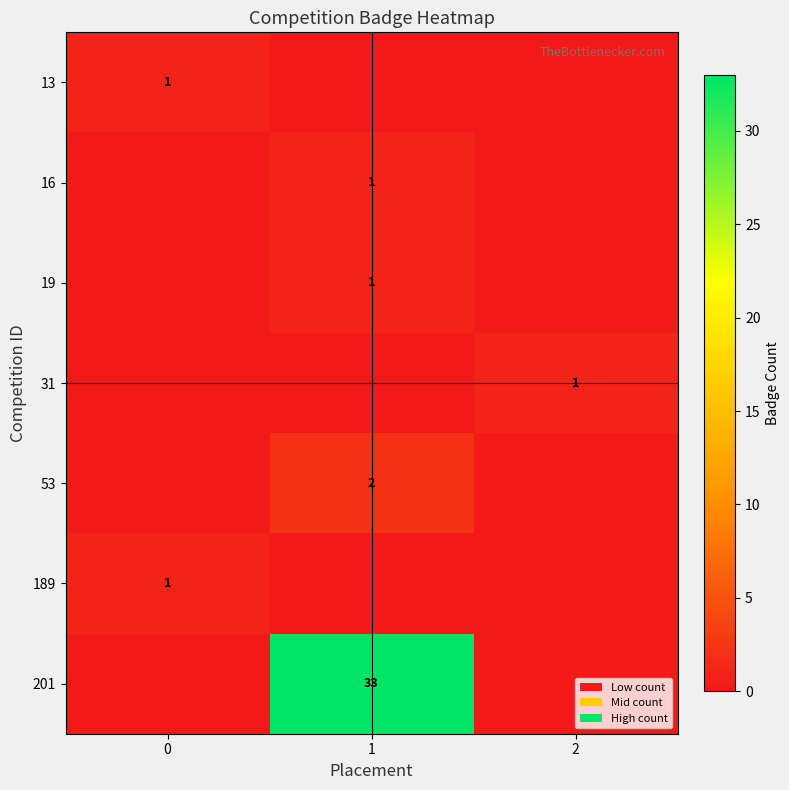

What is the spread (max minus min) of values at 2?

1